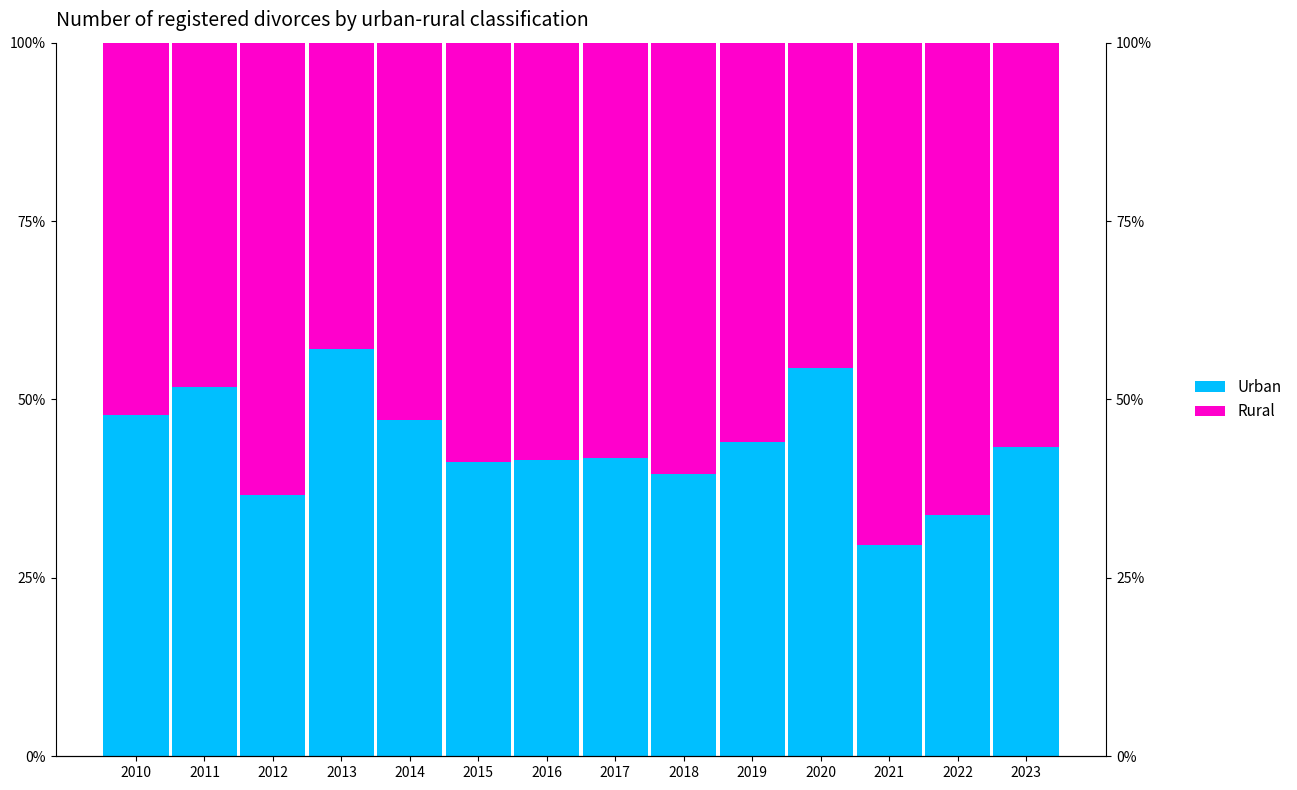

Which label corresponds to the largest value in the chart?

2021